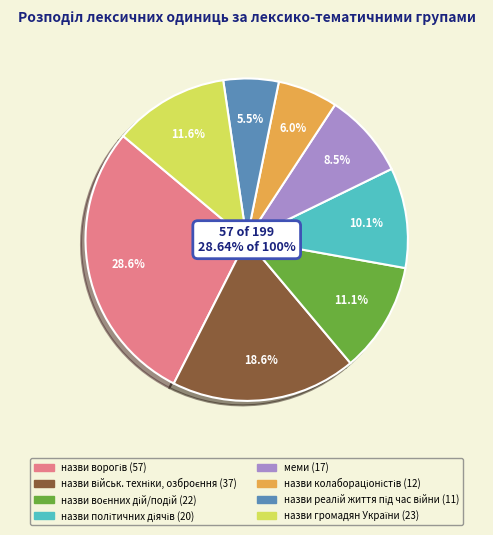

How many slices are in this pie chart?

8